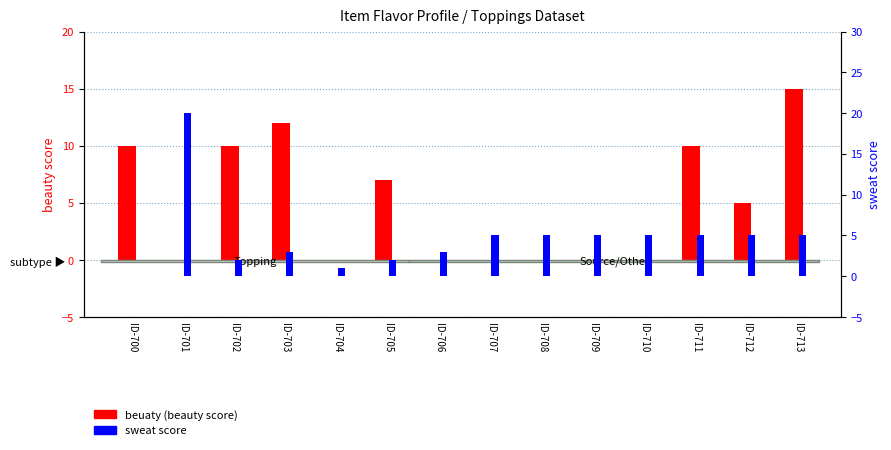

Between ID-710 and ID-713, which series saw the biggest shift?

beuaty (beauty score)